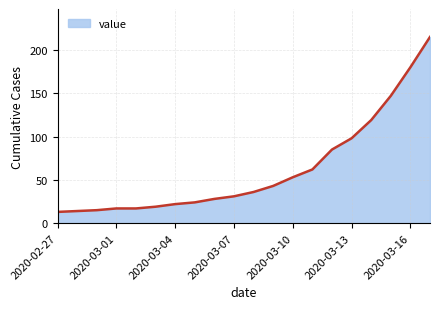

What is the minimum value shown in the chart?

13